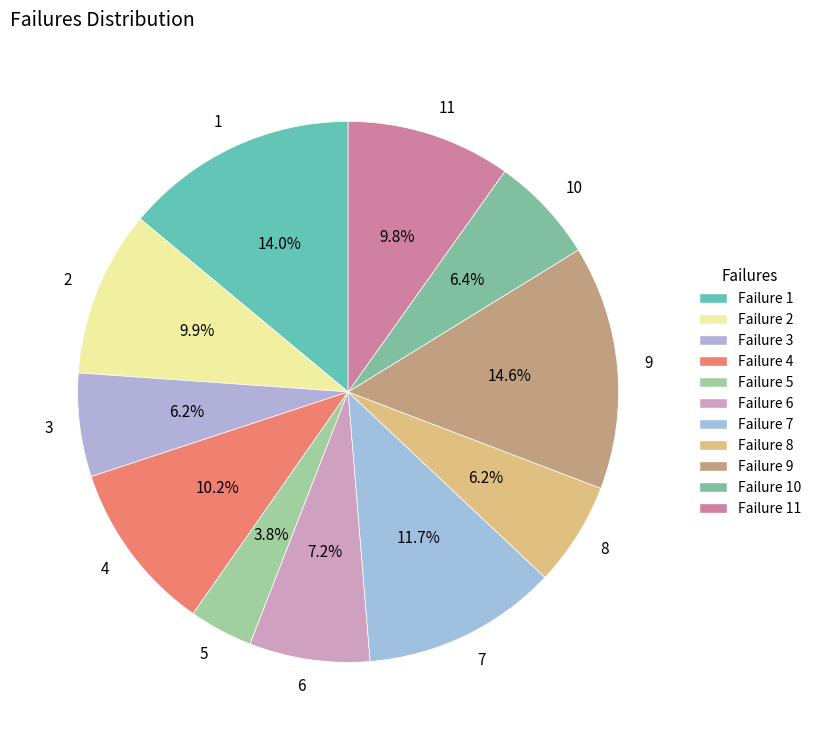

To the nearest percent, what is the average slice percentage?

9%